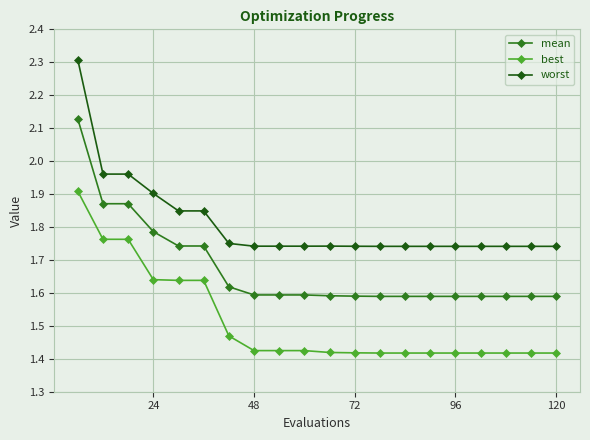

At how many categories does at least one series exceed 2?

1